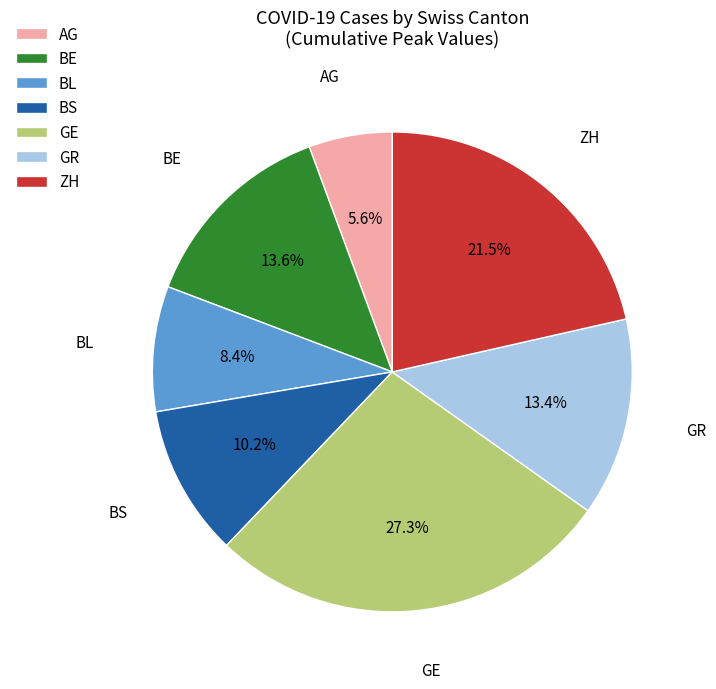

Which category has the smallest portion of the pie?

AG